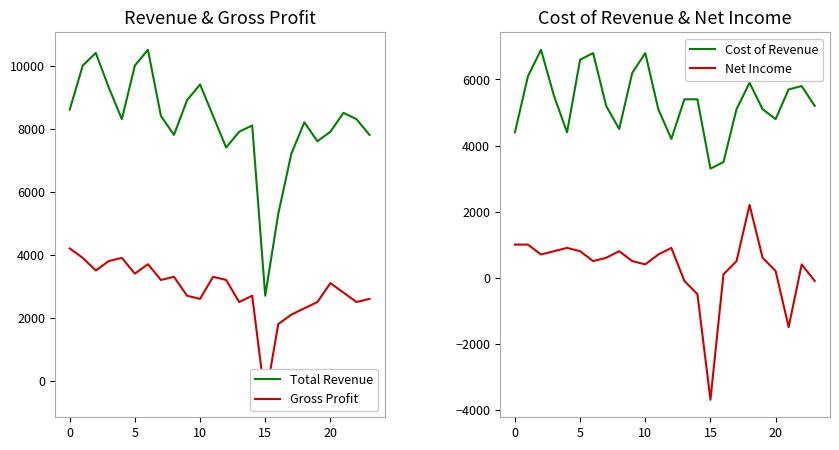

Which series has the largest total across all categories?

Total Revenue